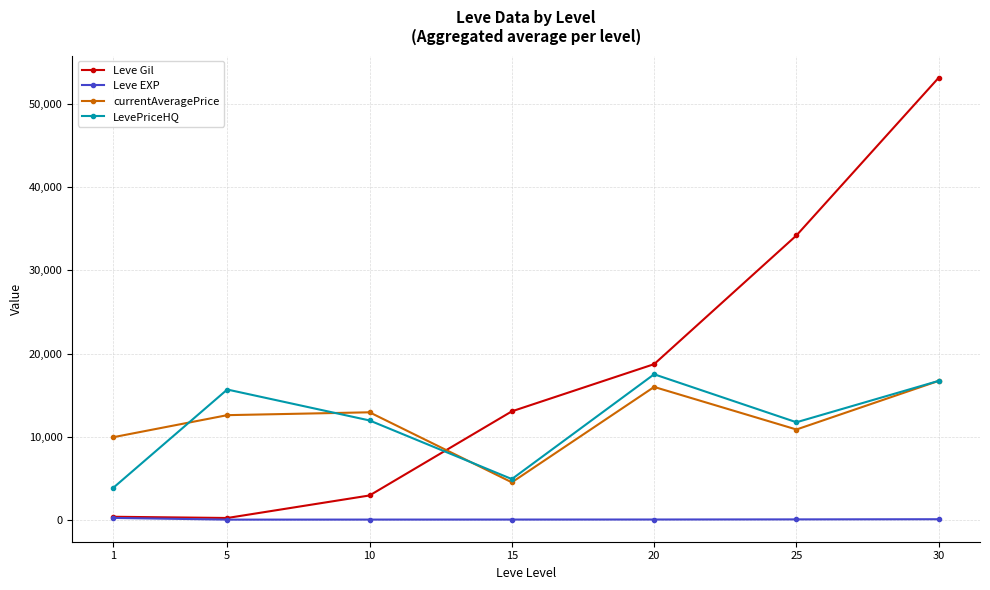

What is the value of the currentAveragePrice point at the 2nd from the left?

12579.2